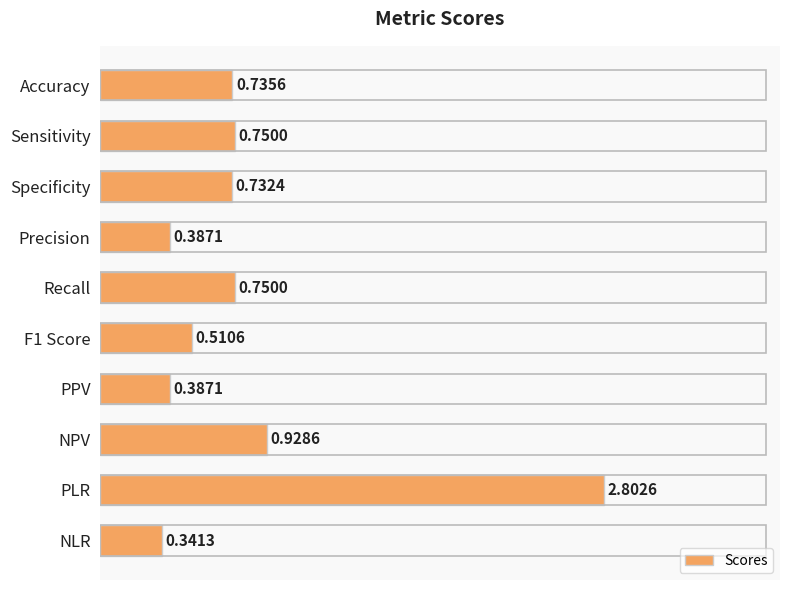

What is the difference between the maximum and minimum values?

2.5